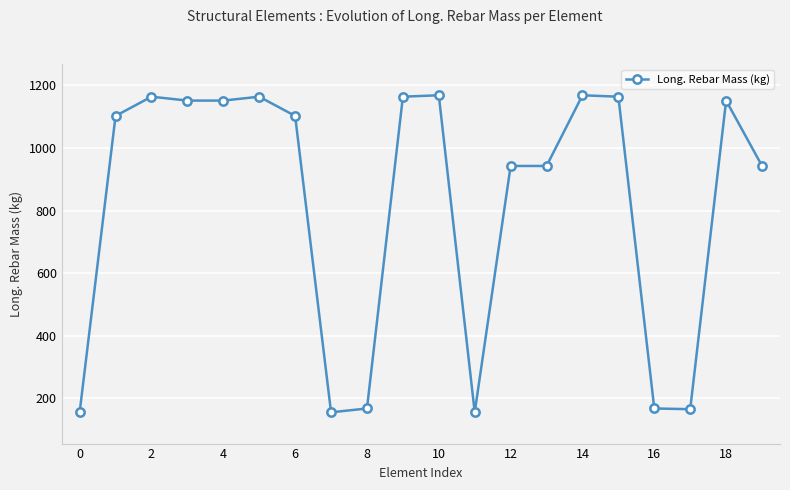

What is the difference between the maximum and second lowest values?

1014.3